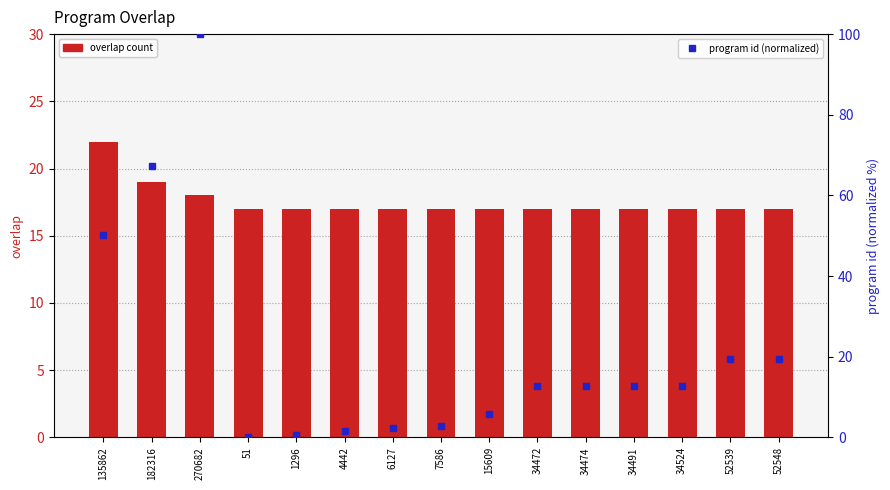

How many groups of bars are there?

15